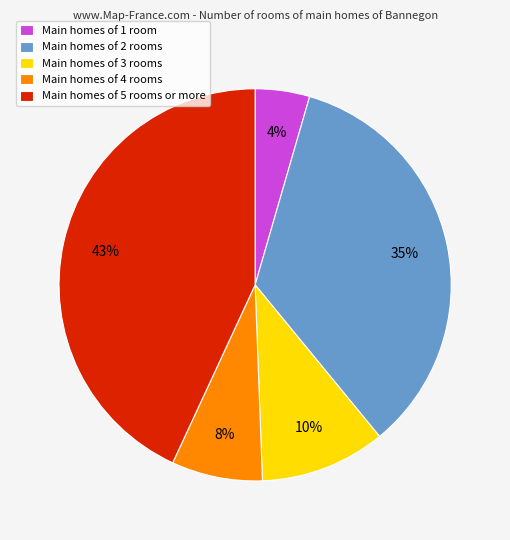

The Main homes of 5 rooms or more slice represents 43% of the pie. True or false?

True